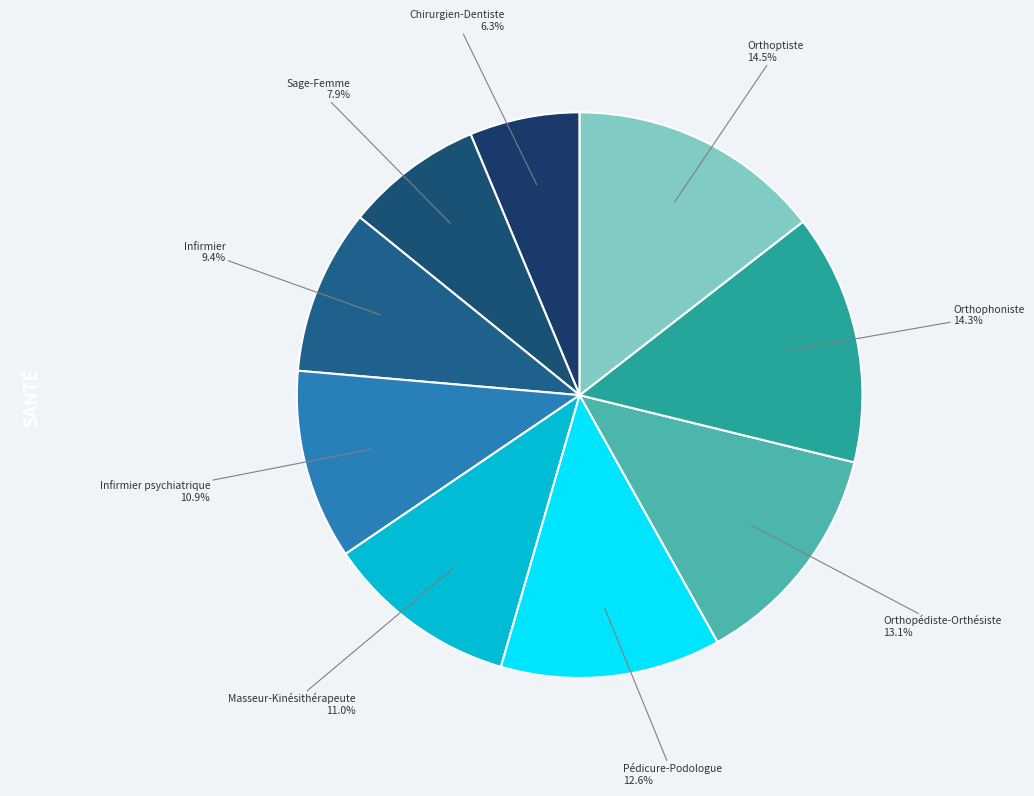

What portion of the pie excludes Infirmier?

90.6%